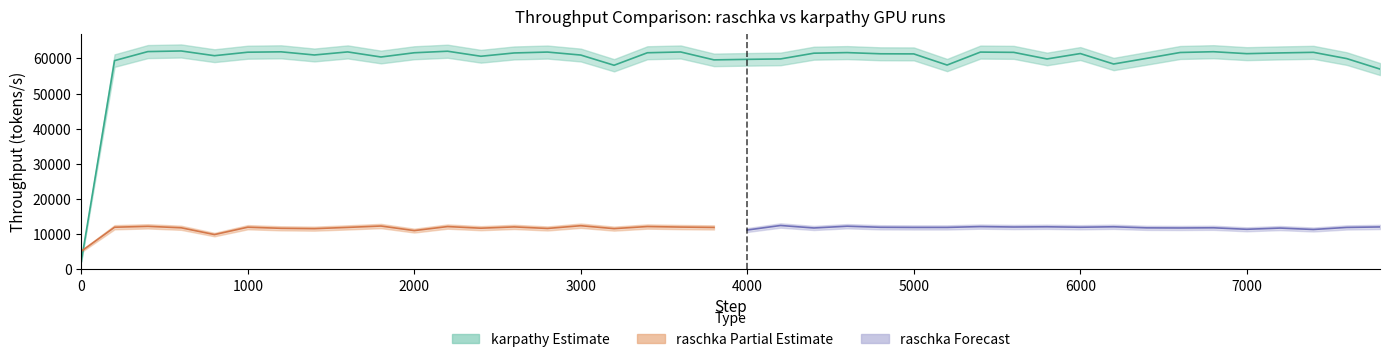

How many data points in raschka_throughput_min are above 11923?

20